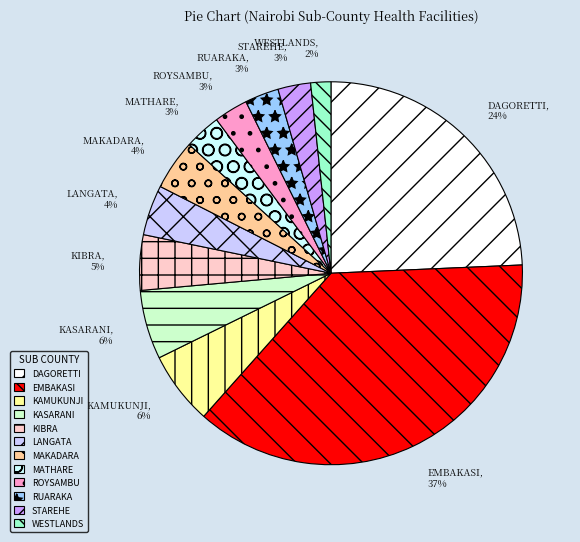

True or false: WESTLANDS accounts for 2% of the total.

True